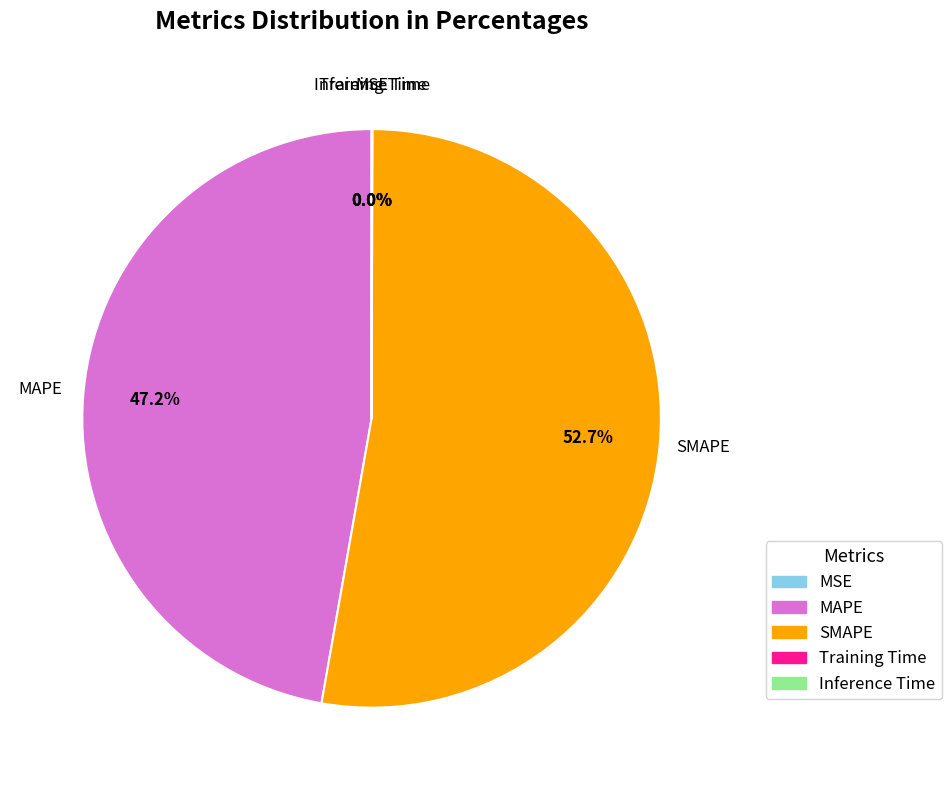

To the nearest percent, what is the average slice percentage?

20%